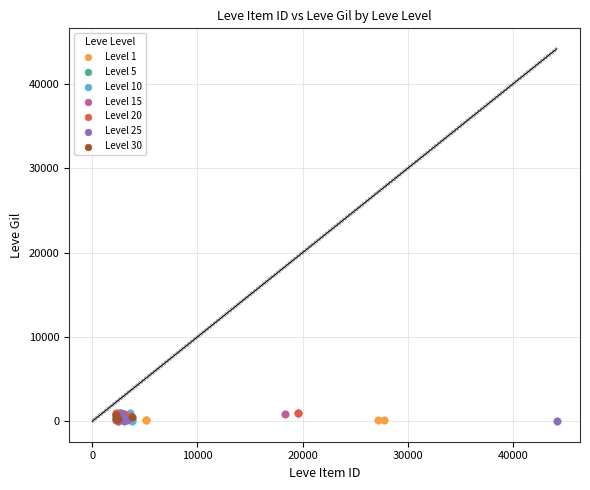

What are all the series names shown in the legend?

Level 1, Level 5, Level 10, Level 15, Level 20, Level 25, Level 30